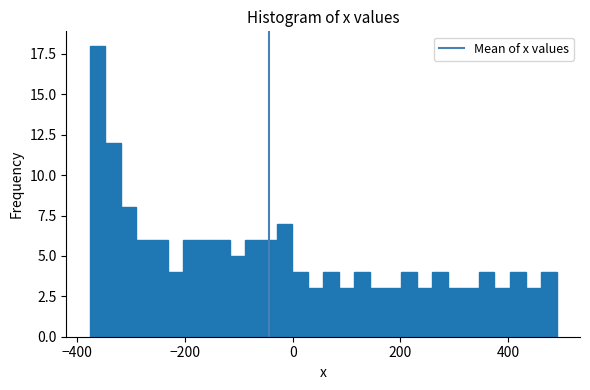

Around what value on the x-axis is the tallest bar? Give the approximate position of its centre, as read against the axis.

-360